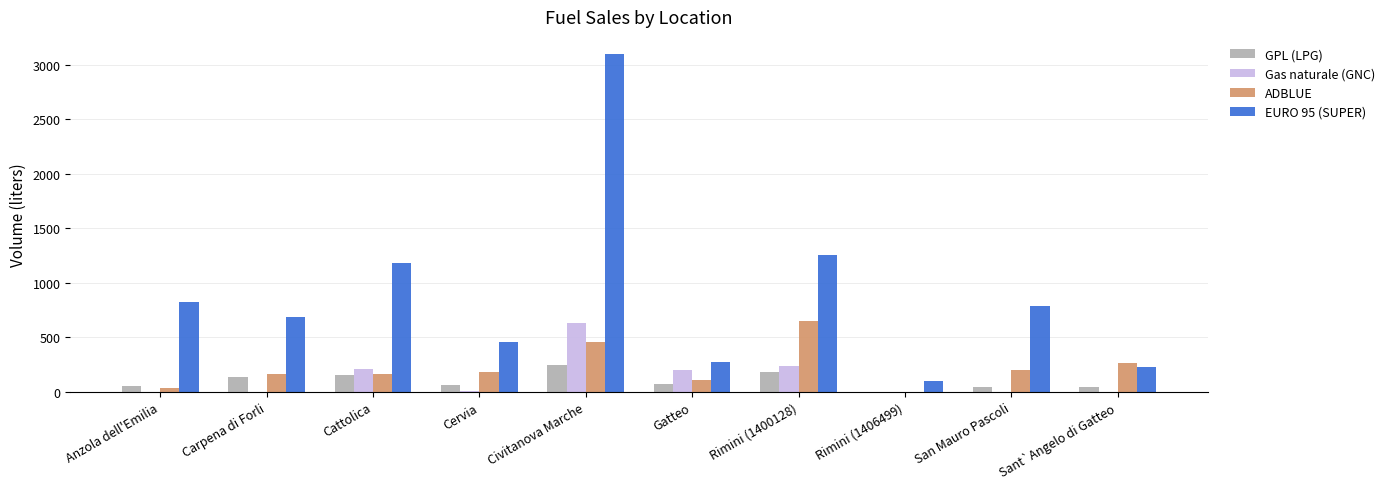

Is it true that GPL (LPG) equals 74.4 at Gatteo?

True